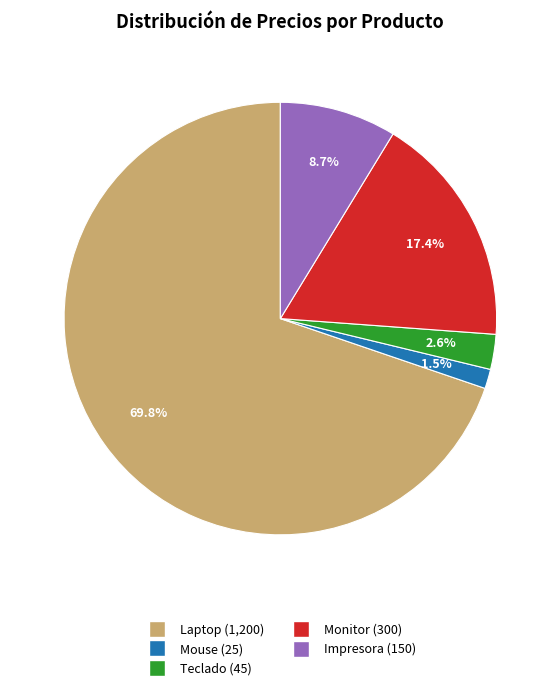

Is the sum of Teclado and Mouse greater than half?

No